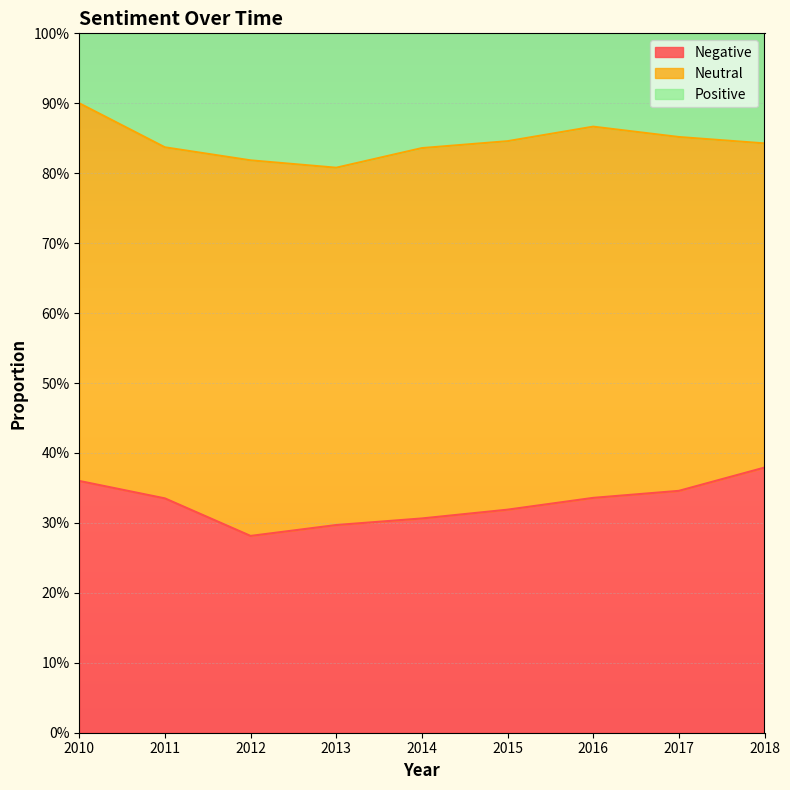

Which has a higher value, 2017 or 2010?

2010